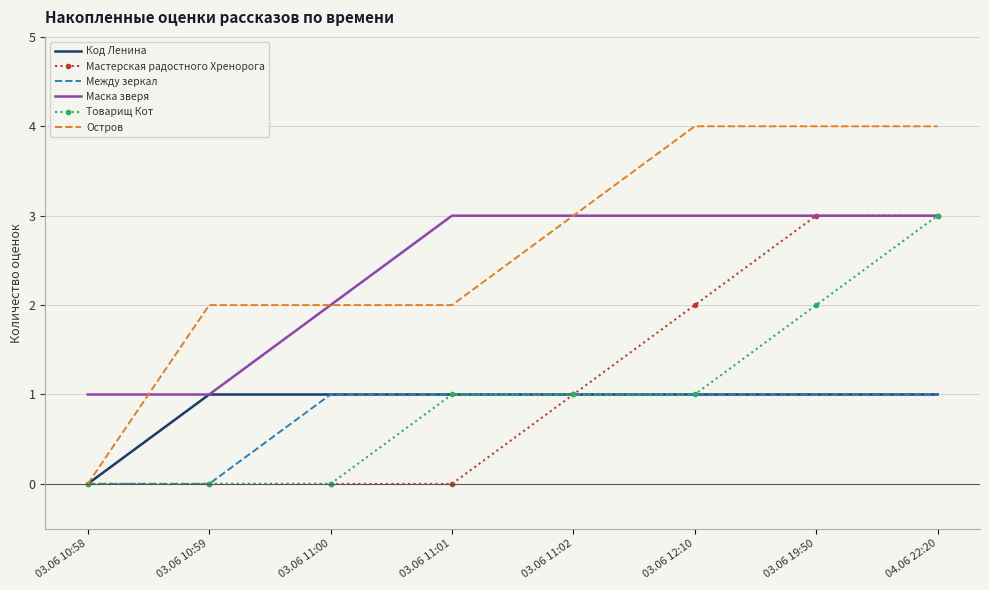

Reading left to right, what are all the values shown in this chart?

Код Ленина: 0	1	1	1	1	1	1	1
Мастерская радостного Хренорога: 0	0	0	0	1	2	3	3
Между зеркал: 0	0	1	1	1	1	1	1
Маска зверя: 1	1	2	3	3	3	3	3
Товарищ Кот: 0	0	0	1	1	1	2	3
Остров: 0	2	2	2	3	4	4	4